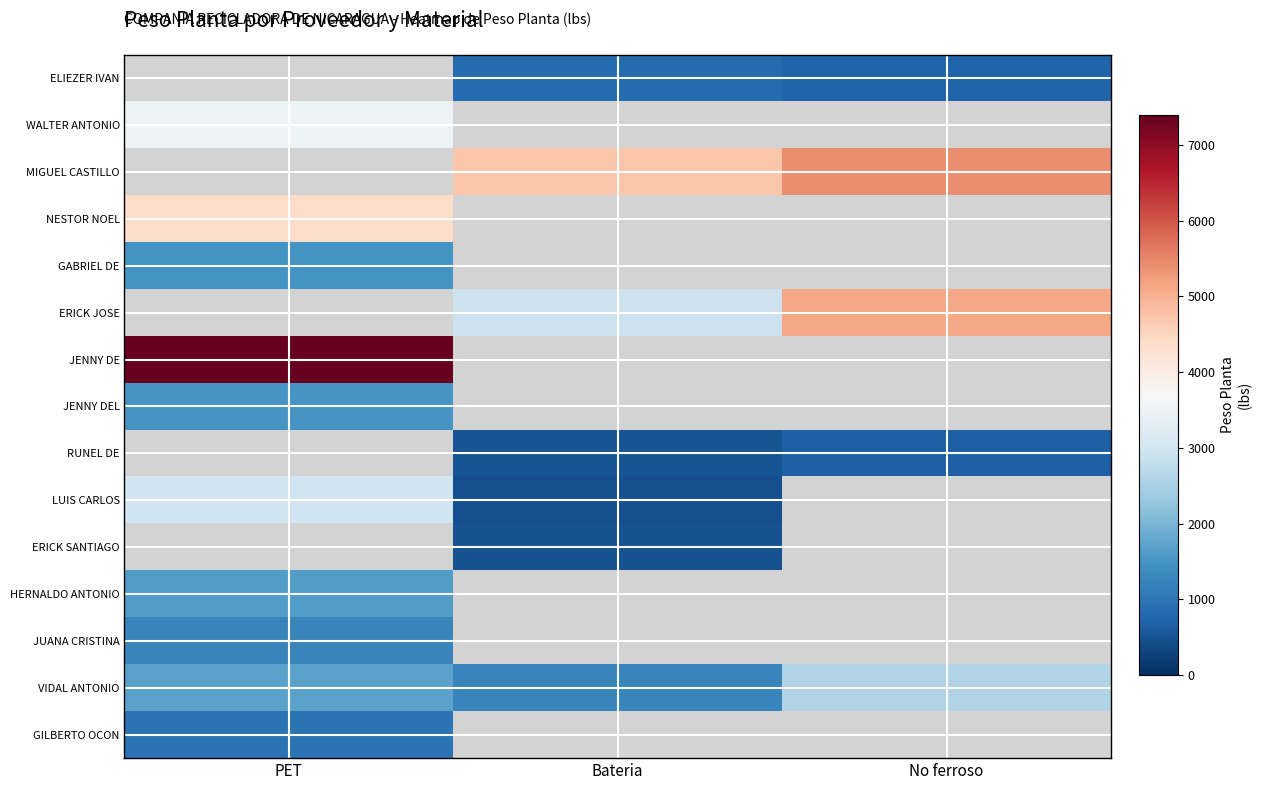

At which label does LUIS CARLOS reach its minimum?

Bateria